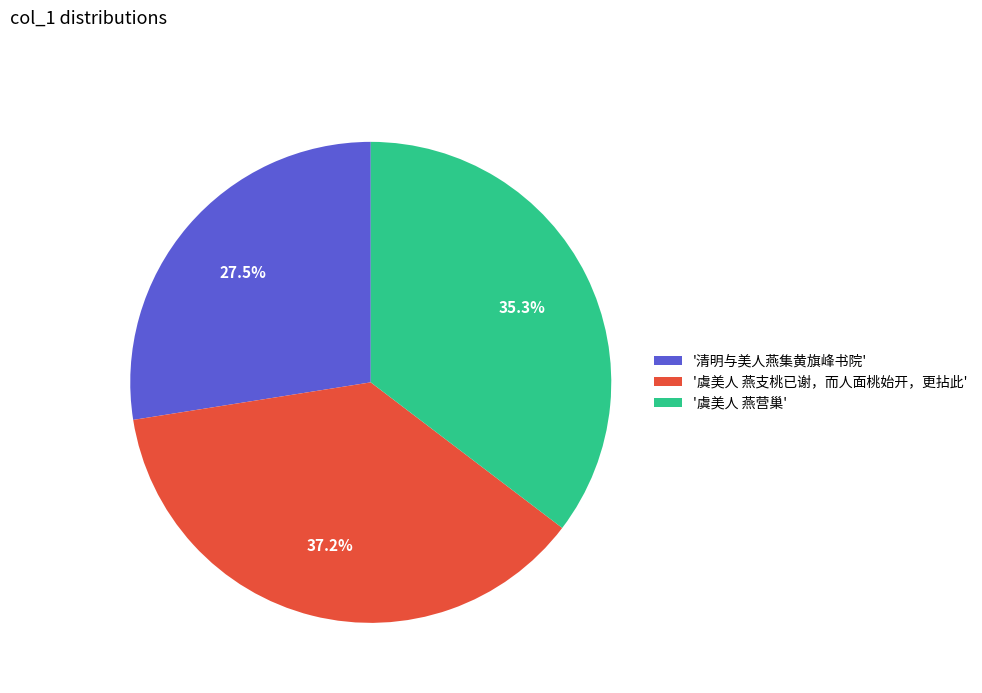

Do '清明与美人燕集黄旗峰书院' and '虞美人 燕营巢' together represent more than half of the pie?

Yes